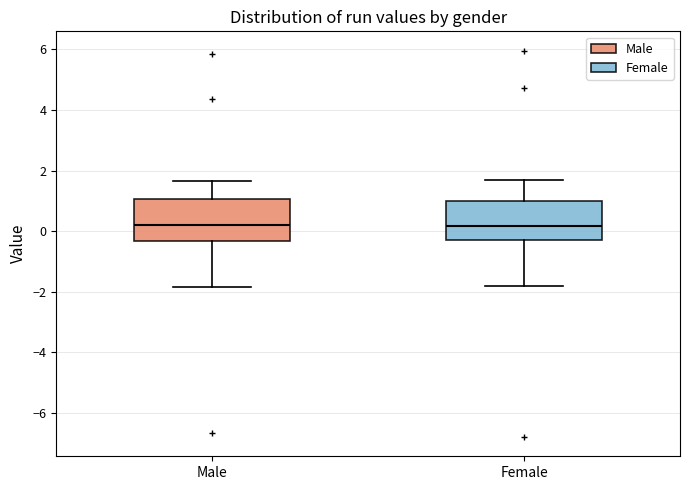

Reading left to right, read every box against the y-axis: the position of its median line, the range the box covers, and the ends of its whiskers. The values are not printed on the chart, so give them approximately, as read against the axis.

Male: median 0.2, box -0.4 to 1.0, whiskers -1.8 to 1.6
Female: median 0.2, box -0.2 to 1.0, whiskers -1.8 to 1.6